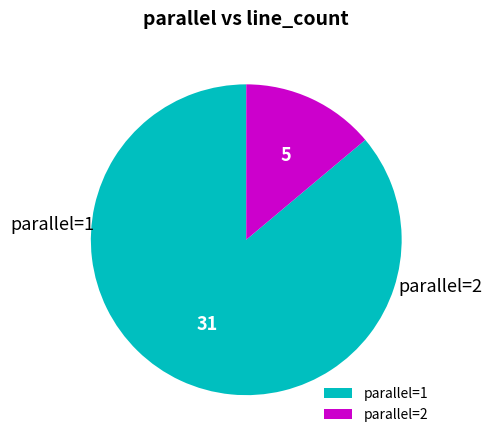

How many segments does this pie chart have?

2